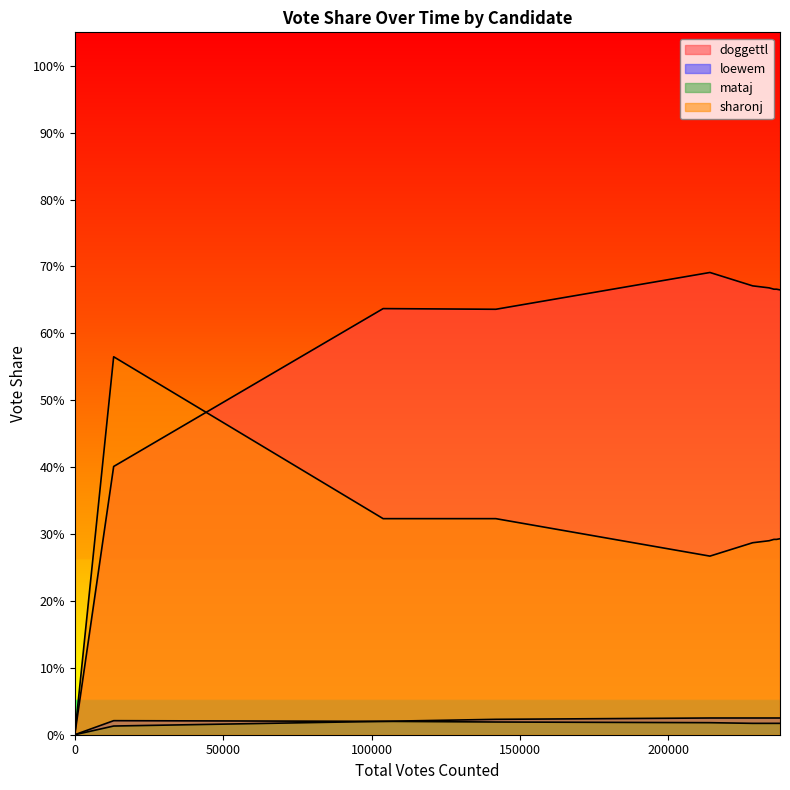

In loewem, how many points are lower than both neighbors (excluding endpoints)?

1